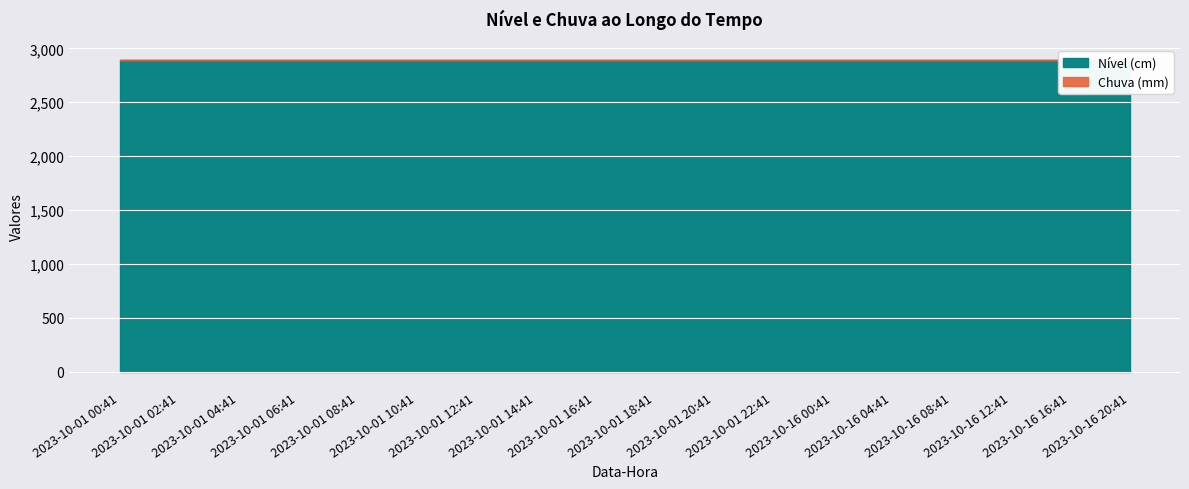

What position from the left is 2023-10-01 04:41?

3